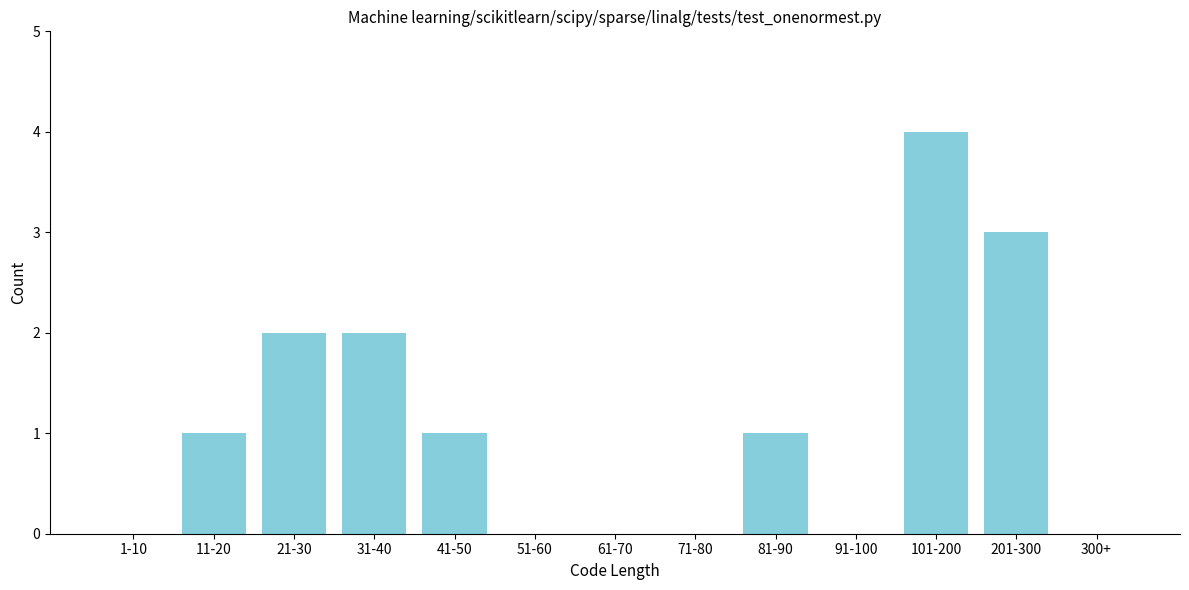

Reading left to right, what are all the values shown in this chart?

1-10=0	11-20=1	21-30=2	31-40=2	41-50=1	51-60=0	61-70=0	71-80=0	81-90=1	91-100=0	101-200=4	201-300=3	300+=0